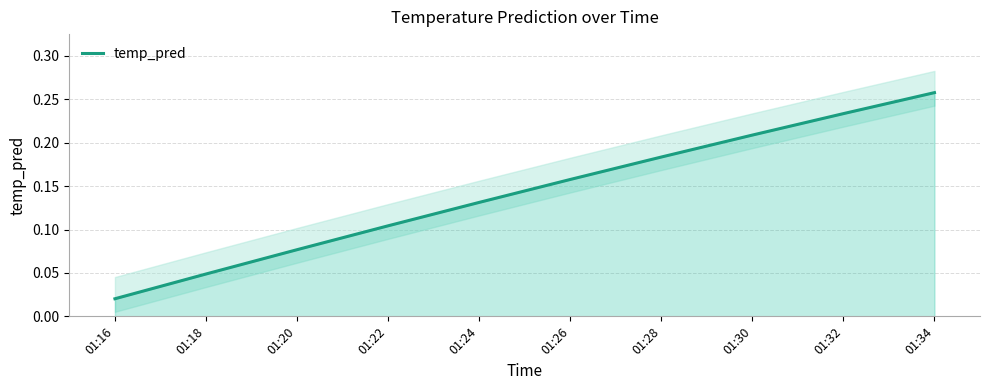

What is the value of the 6th point from the left?

0.2